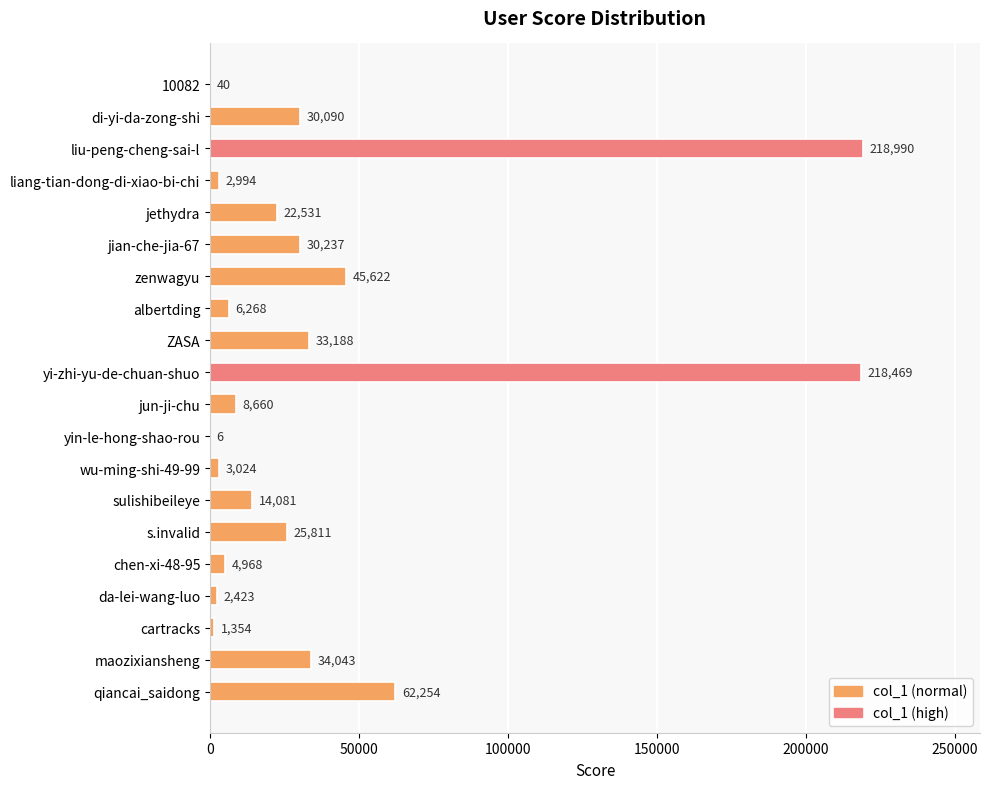

How many distinct data groups are displayed?

1